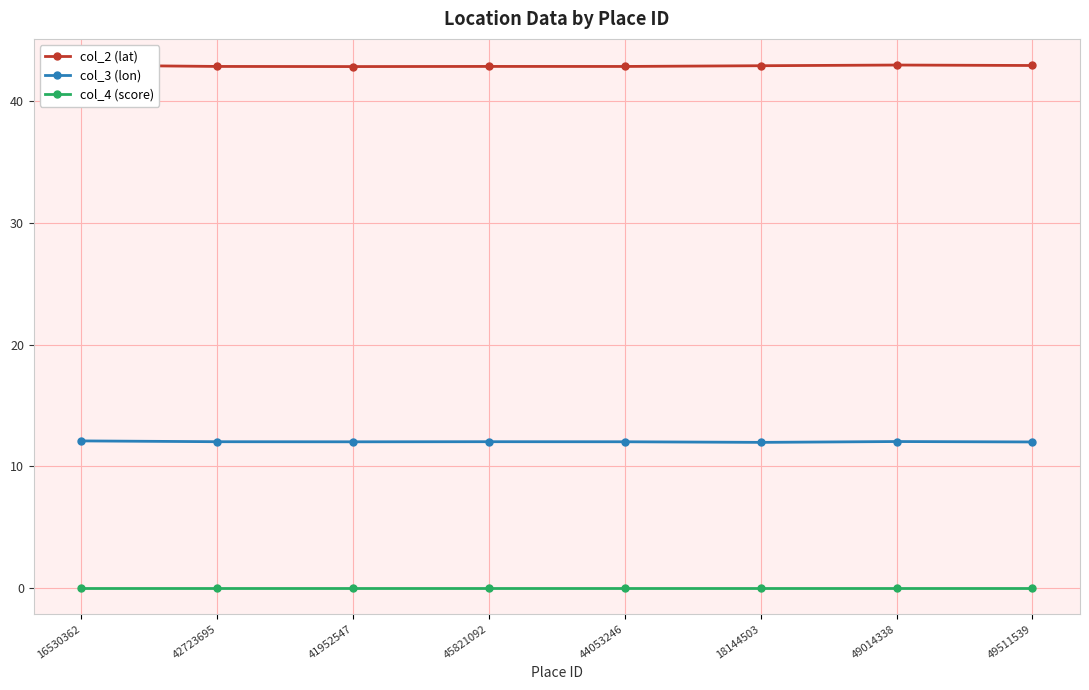

True or false: col_3 (lon) and col_2 (lat) cross at least once.

False